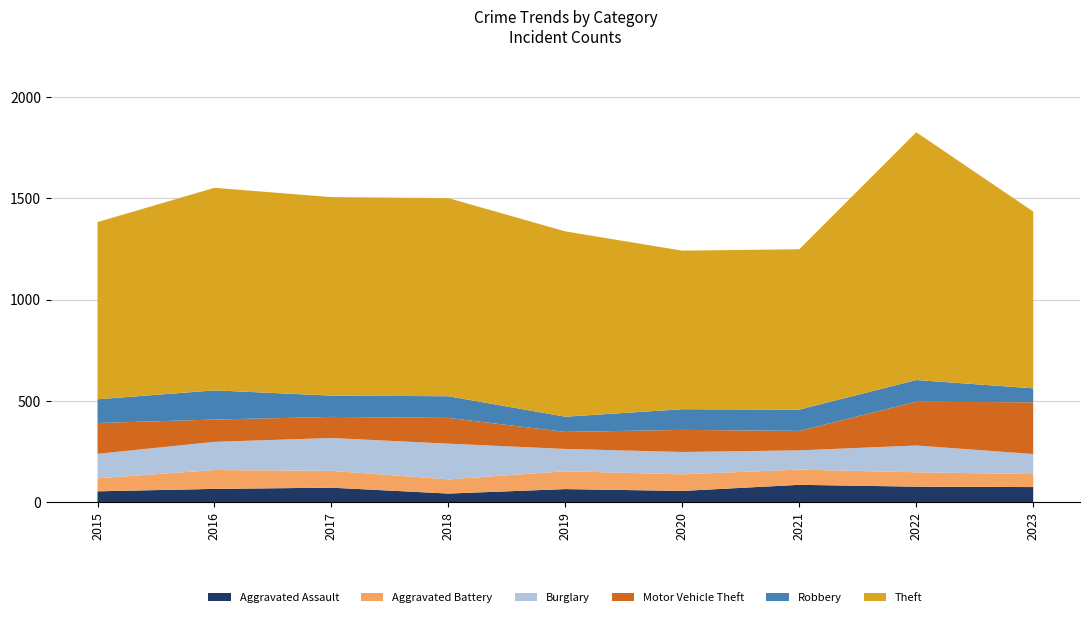

Reading right to left, extract all data points from this chart.

Aggravated Assault: 75	77	86	56	65	43	72	66	54
Aggravated Battery: 64	71	75	82	88	70	83	93	64
Burglary: 99	132	95	110	110	176	162	139	121
Motor Vehicle Theft: 255	216	96	109	84	127	104	110	152
Robbery: 69	107	105	102	75	107	105	144	117
Theft: 872	1222	791	782	914	977	979	999	874